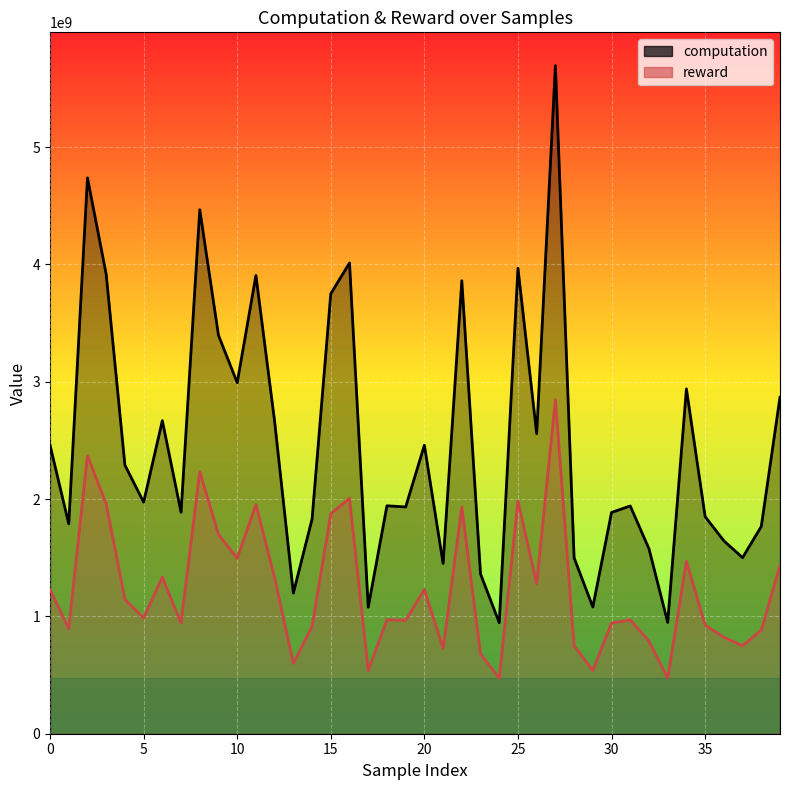

True or false: computation and reward intersect in this chart.

False